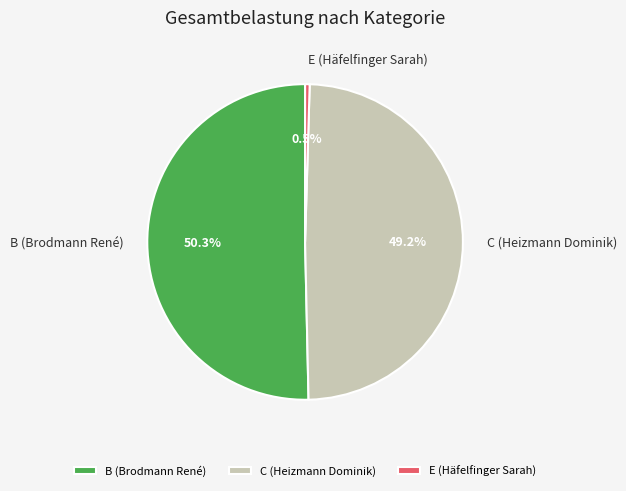

Count the number of slices in the pie.

3